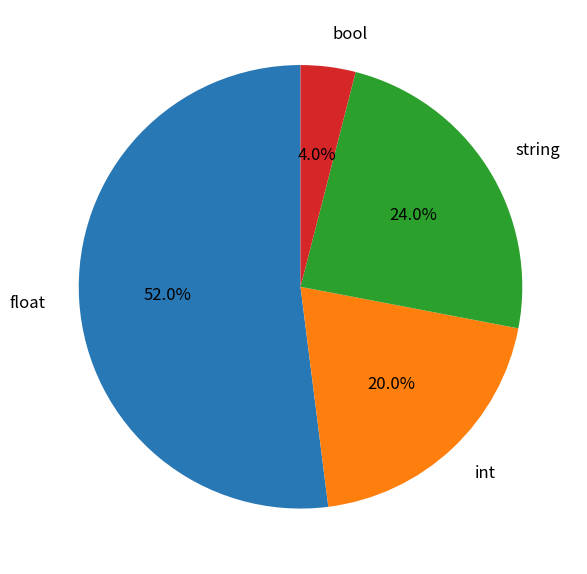

Which has a higher value, bool or float?

float